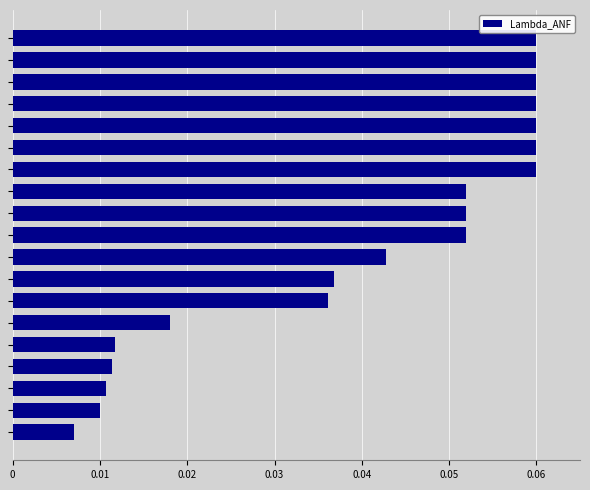

Count the values in the range 0 to 1.

19